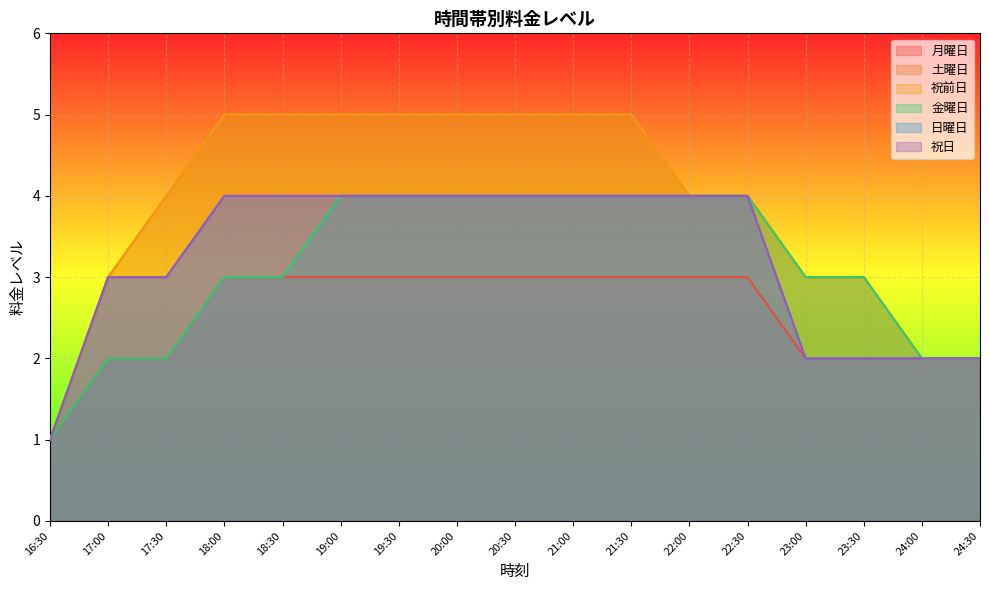

How many distinct data groups are displayed?

6